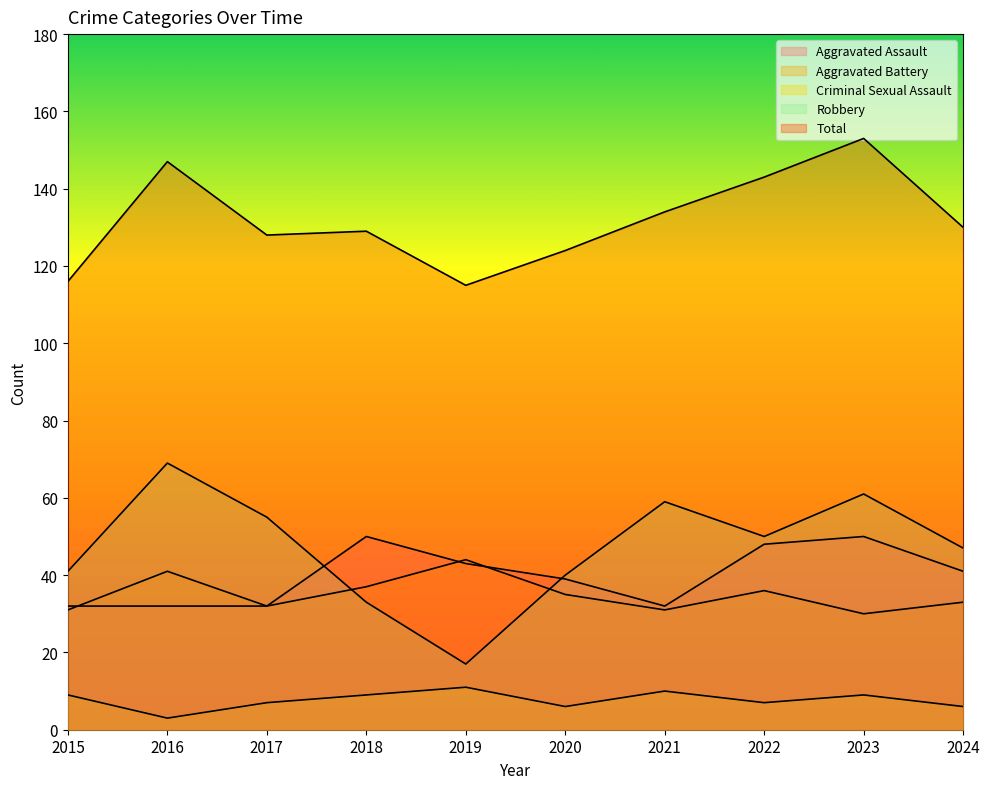

How many times do Aggravated Assault and Robbery cross each other?

2